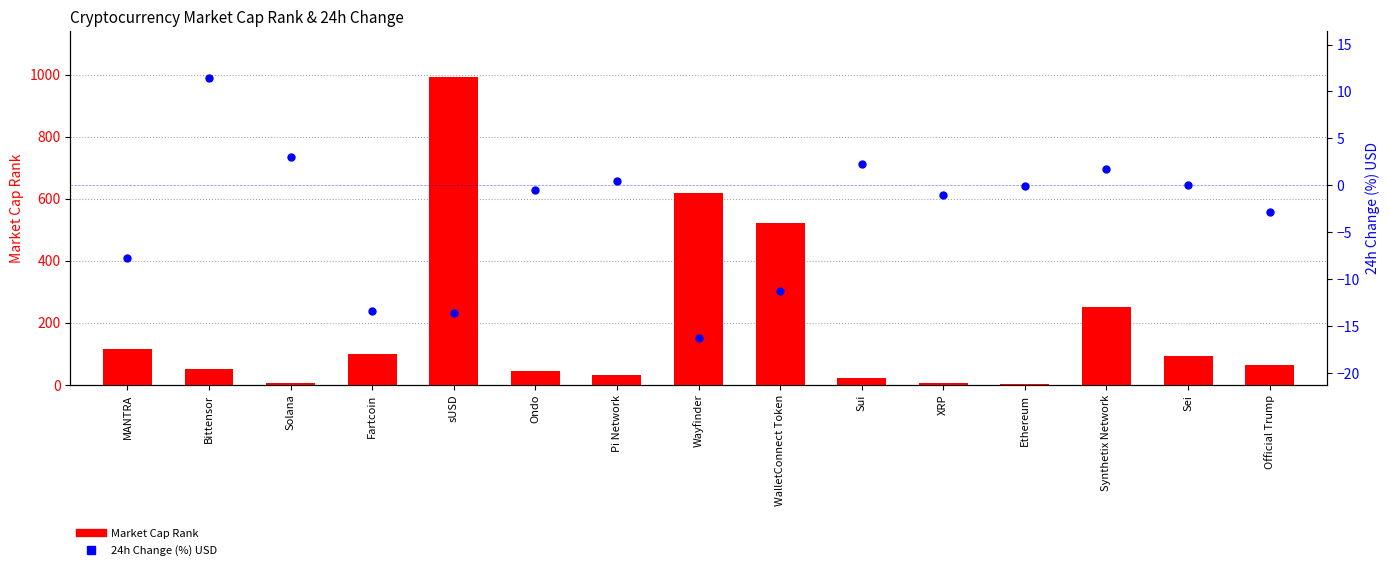

At which category is the sum across all series the highest?

sUSD